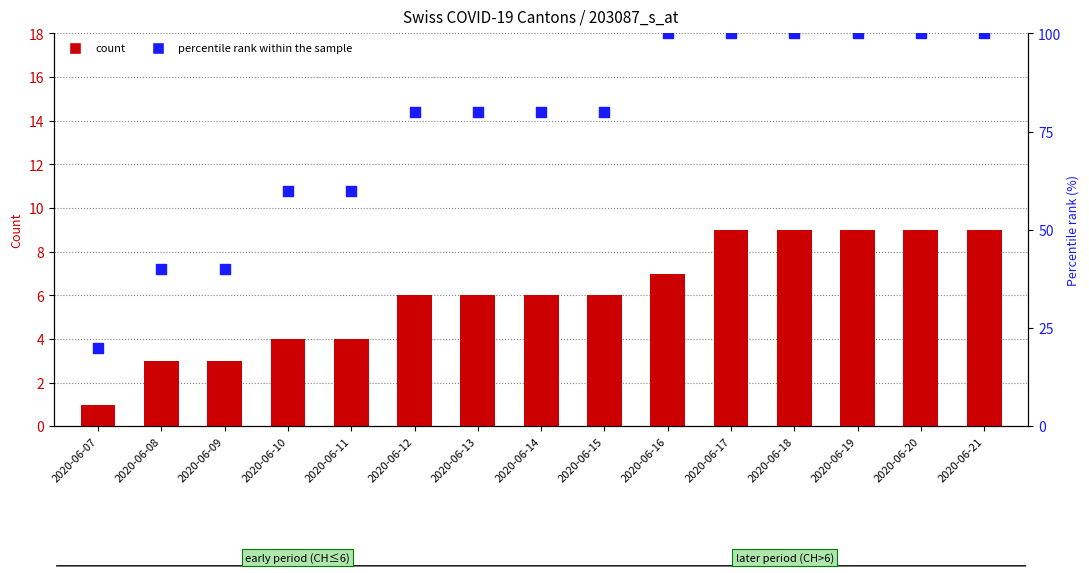

Is the value of percentile rank within sample at 2020-06-16 greater than the value of CH (total) at 2020-06-18?

Yes